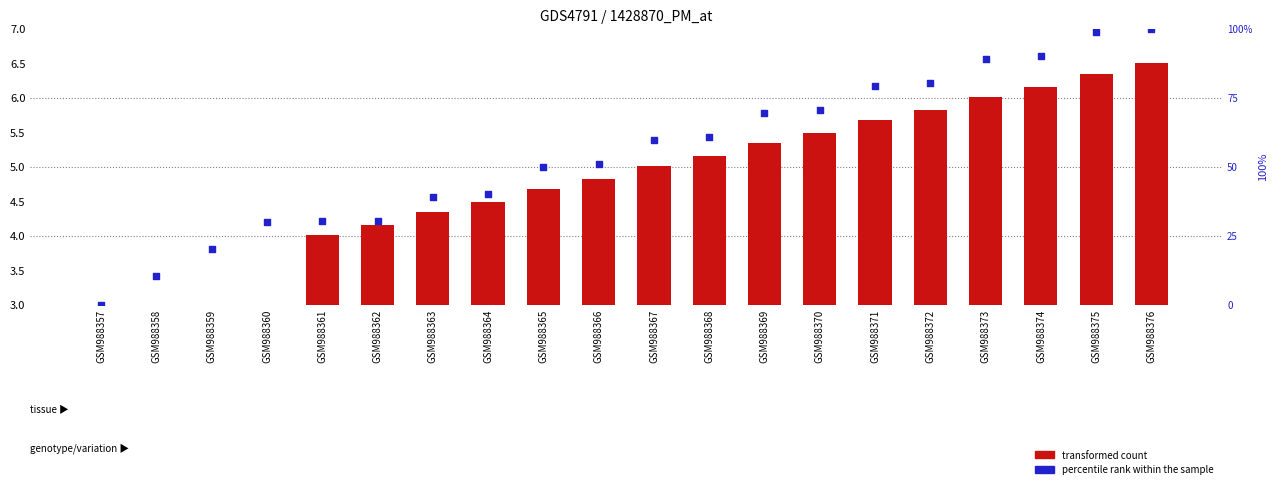

Is the value of percentile rank within the sample at GSM988360 greater than the value of transformed count at GSM988363?

Yes